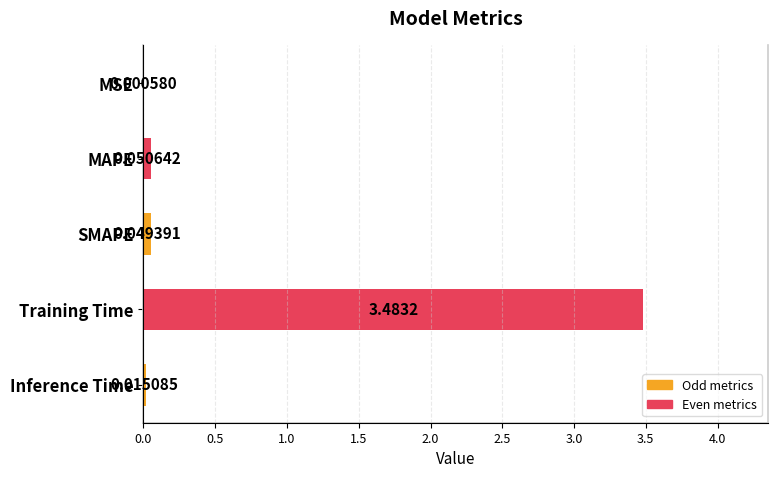

Are the bars grouped side by side (vs. stacked)?

No